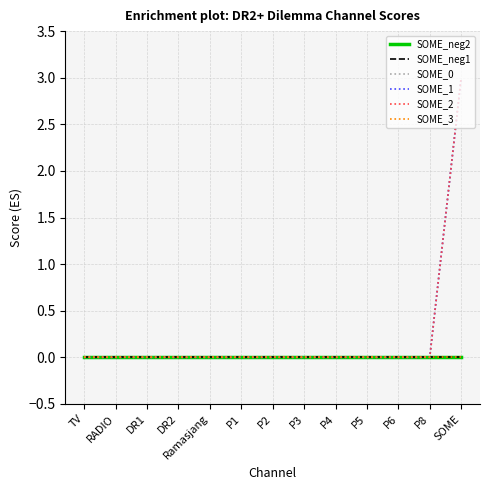

The SOME_0 series shows 1 at P4. True or false?

False